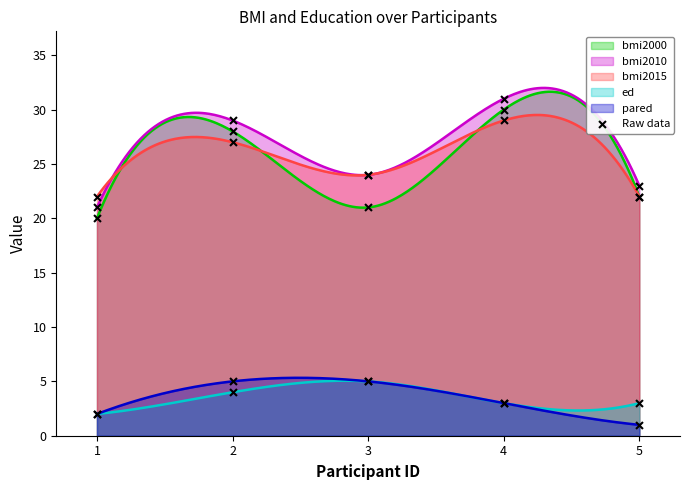

Is it true that bmi2000 equals 28.9 at 1?

False